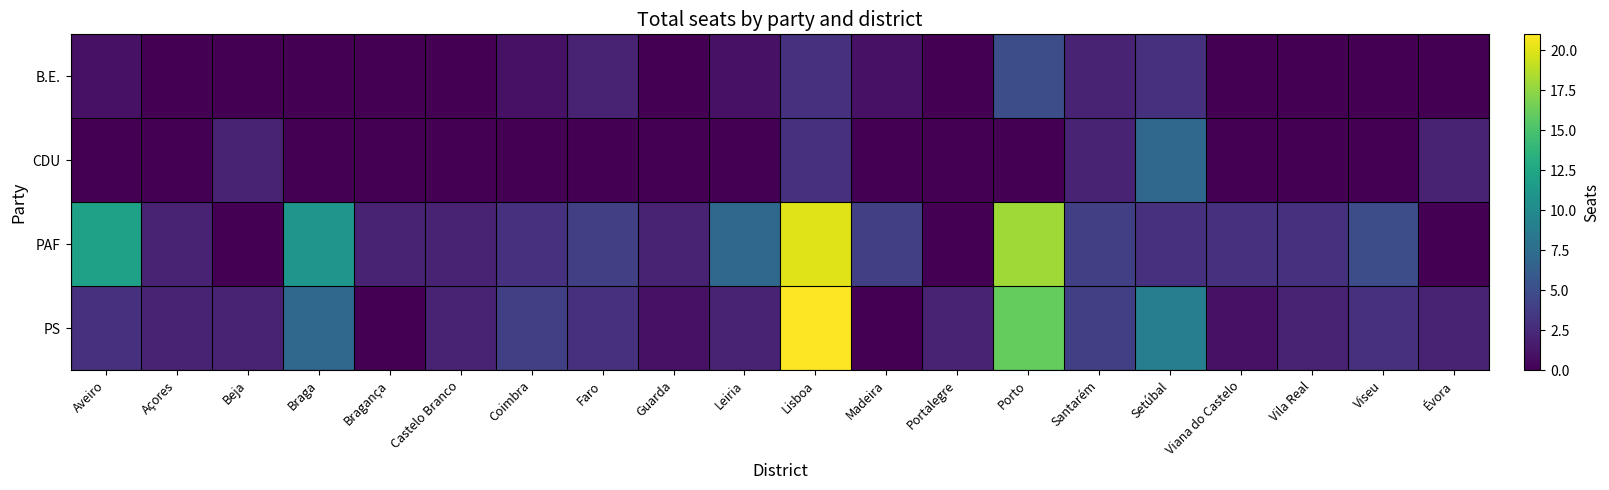

Which has a higher value, Évora or Braga?

Évora